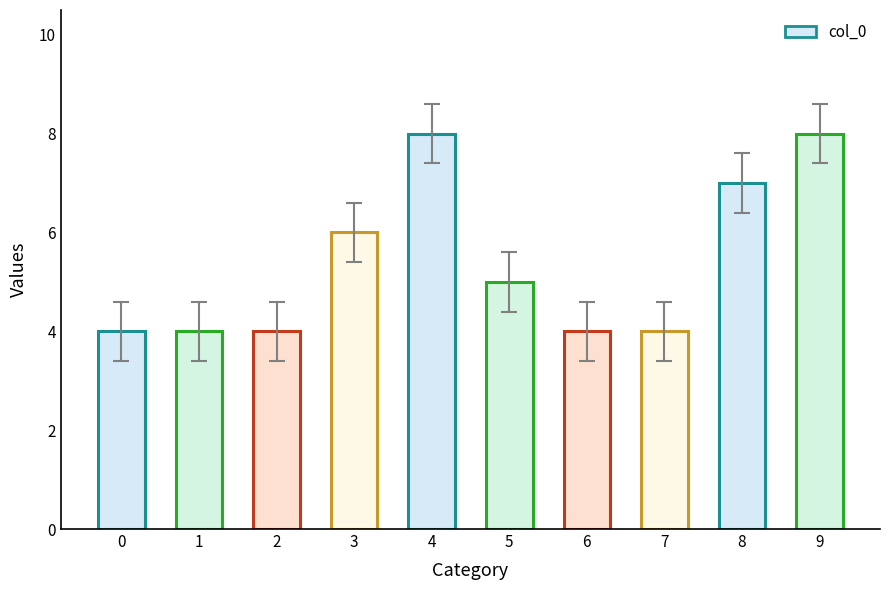

What is the value of the 2nd bar from the left?

4